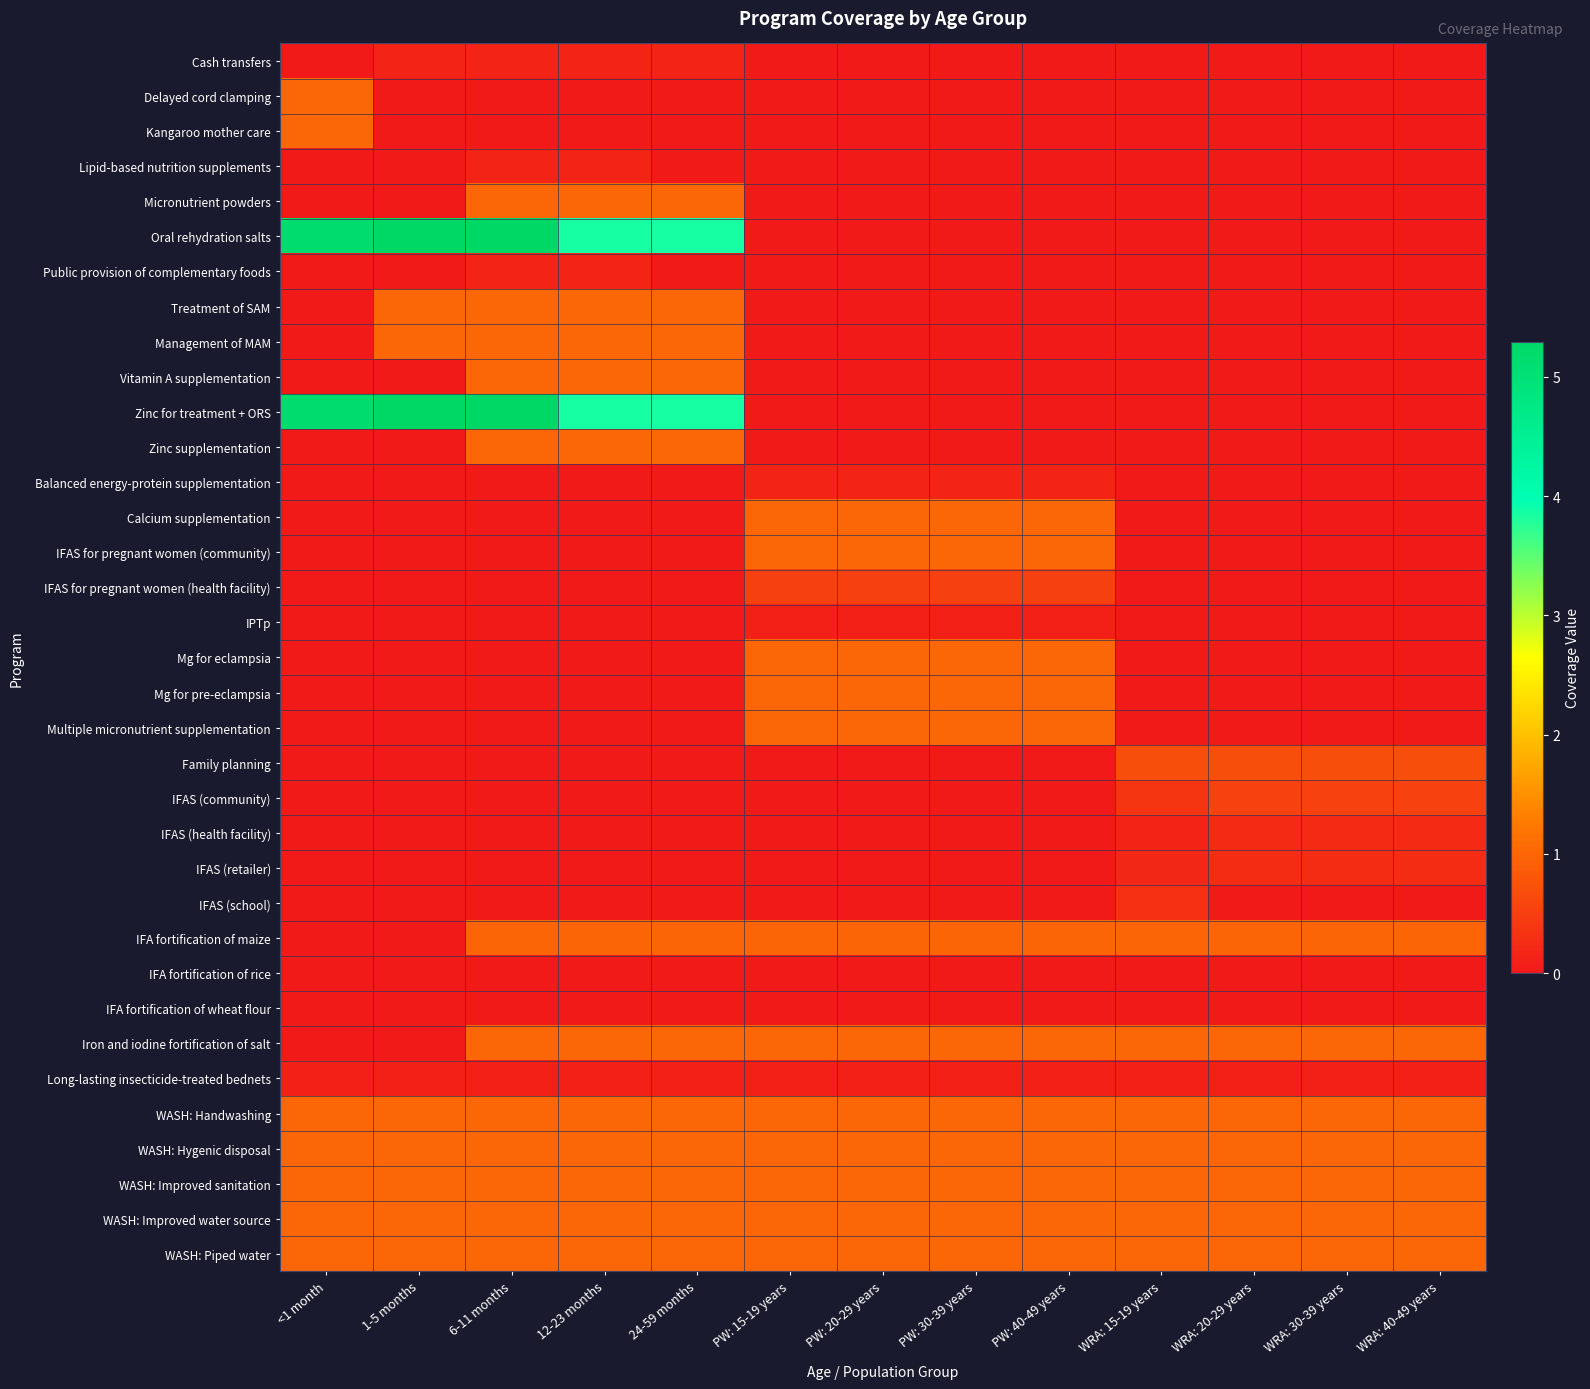

Which has a higher value, WRA: 30-39 years or 1-5 months?

1-5 months